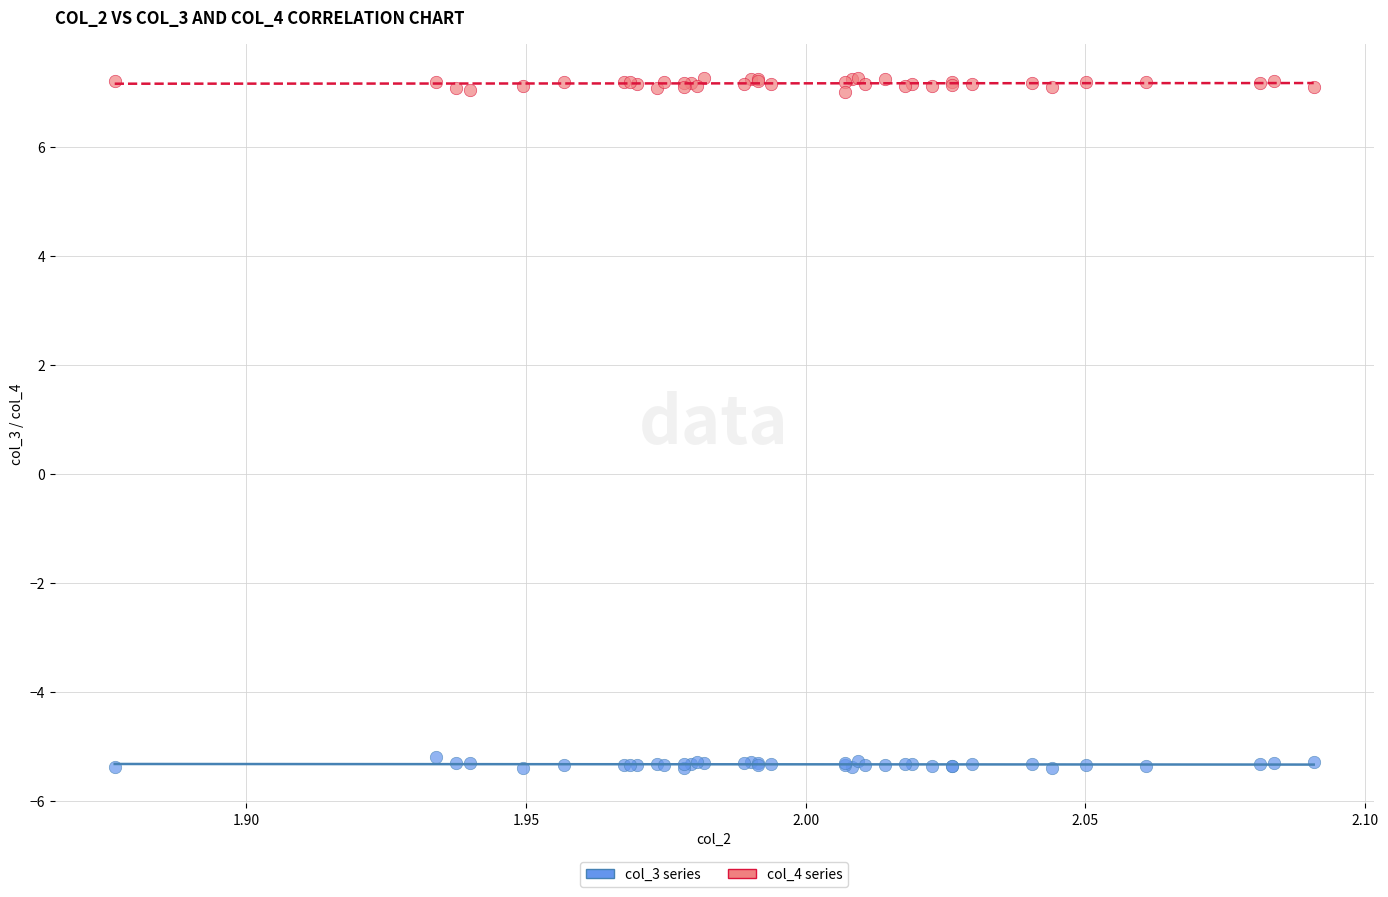

Which series reaches the maximum Y coordinate?

col_4 series